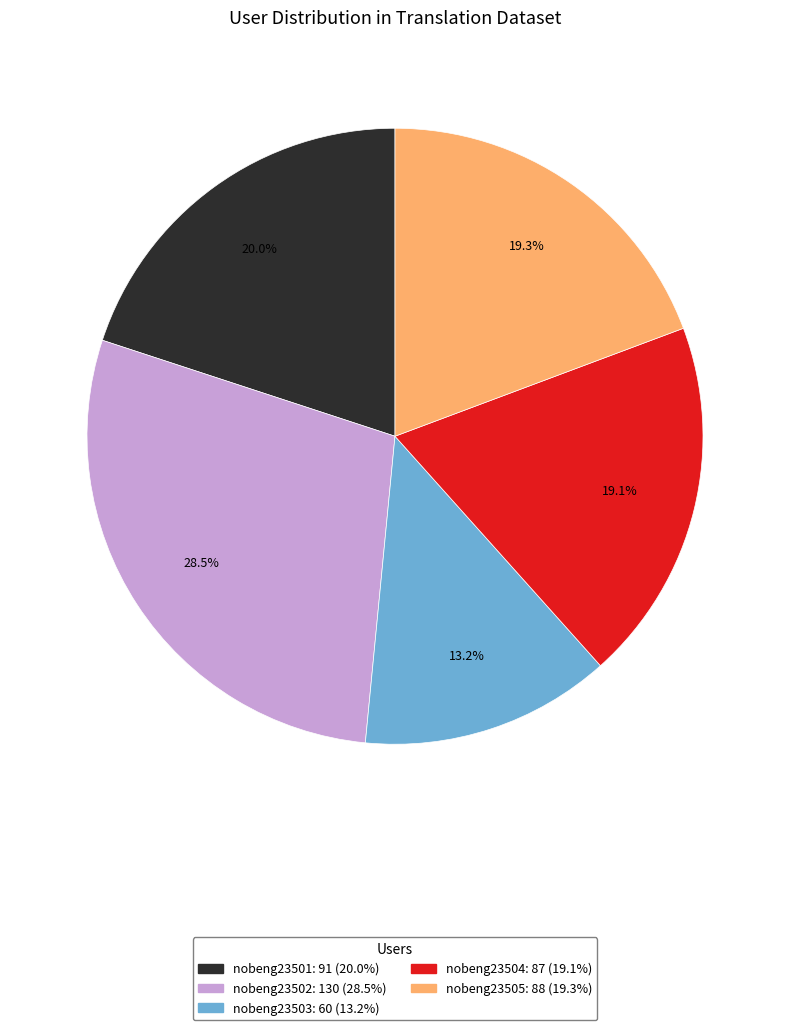

What percentage is NOT represented by nobeng23501: 91 (20.0%)?

80.0%